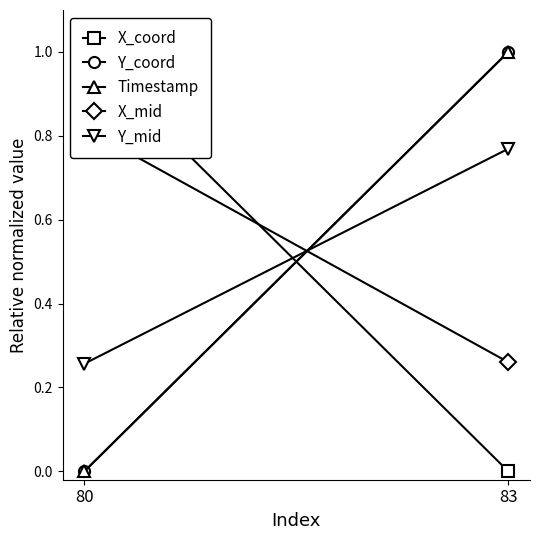

Reading right to left, extract all data points from this chart.

X_coord: 83=0.0	80=1.0
Y_coord: 83=1.0	80=0.0
Timestamp: 83=1.0	80=0.0
X_mid: 83=0.3	80=0.8
Y_mid: 83=0.8	80=0.3